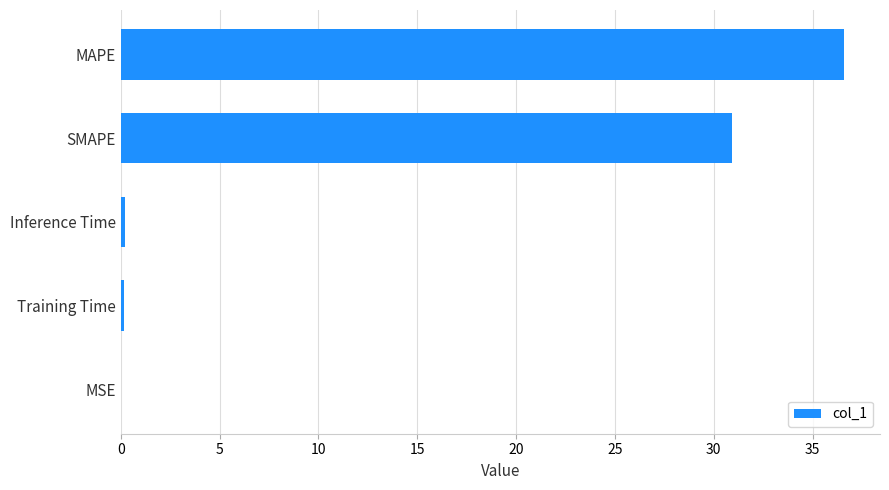

Where is the data nearest to the value 18?

SMAPE